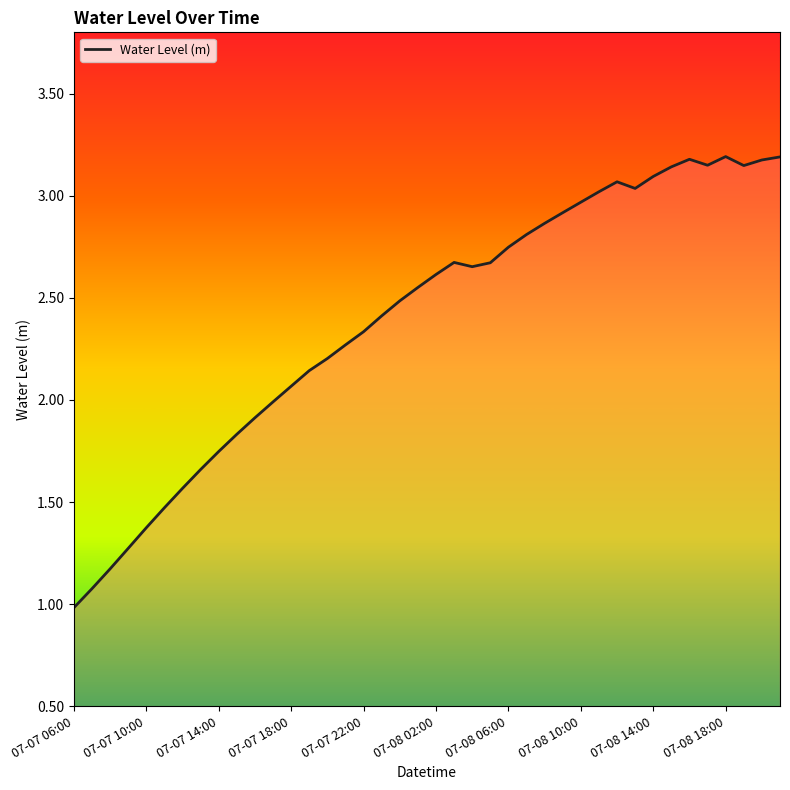

What is the difference between the maximum and minimum values?

2.2